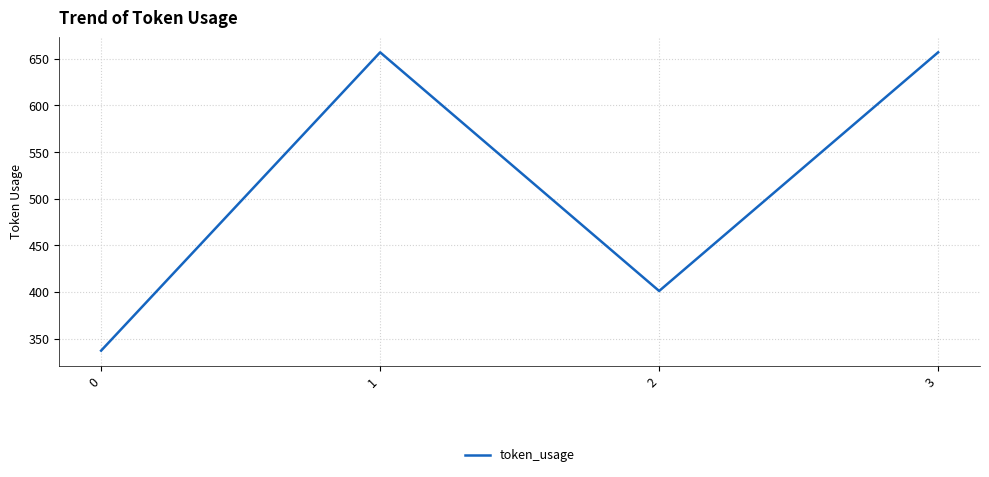

How many interior local valleys (lower than both neighbors) does the data have?

1